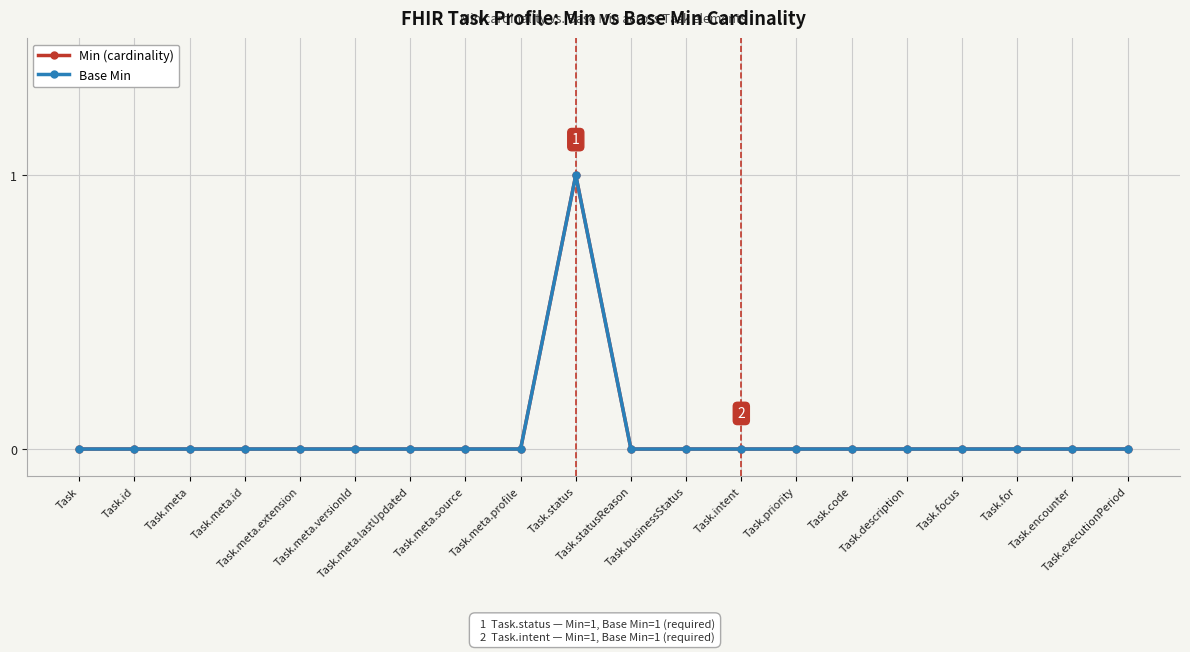

True or false: Min (cardinality) and Base Min cross at least once.

False